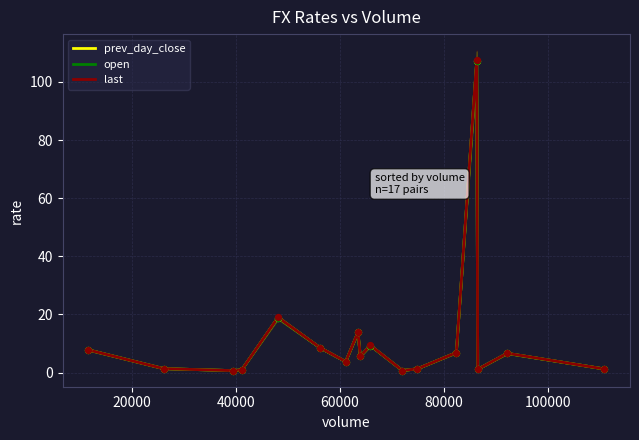

Which series reaches the minimum Y coordinate?

last